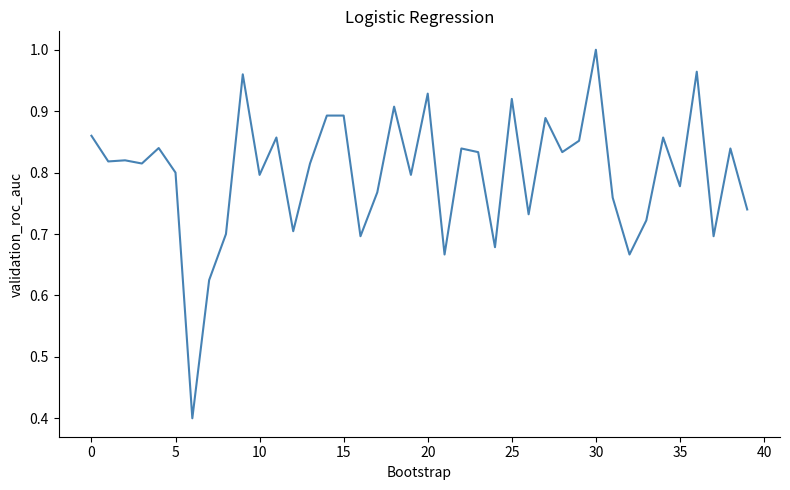

What is the minimum value shown in the chart?

0.4